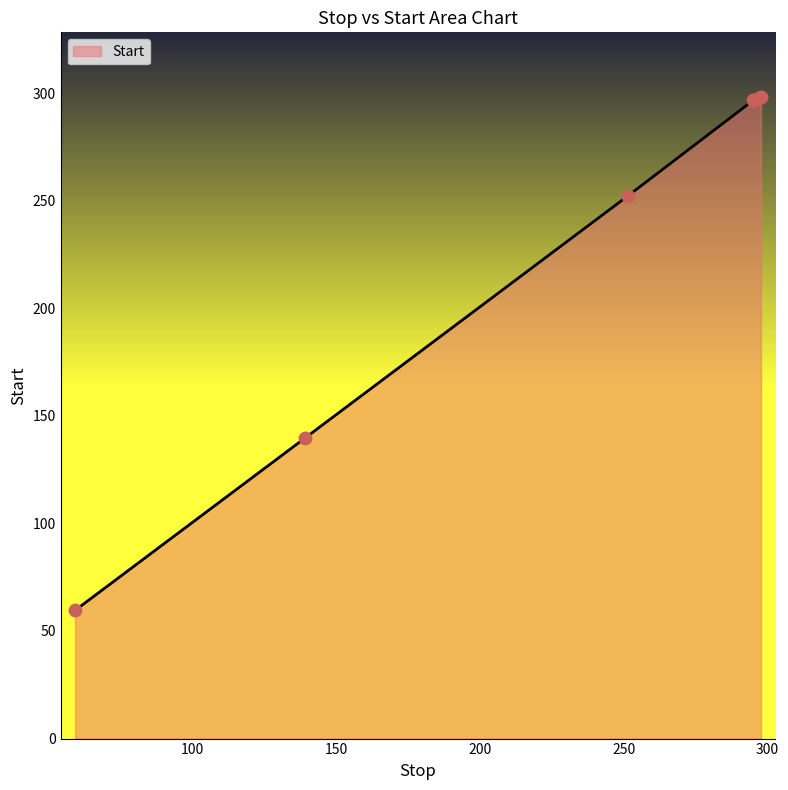

What is the difference between the maximum and minimum values?

238.8